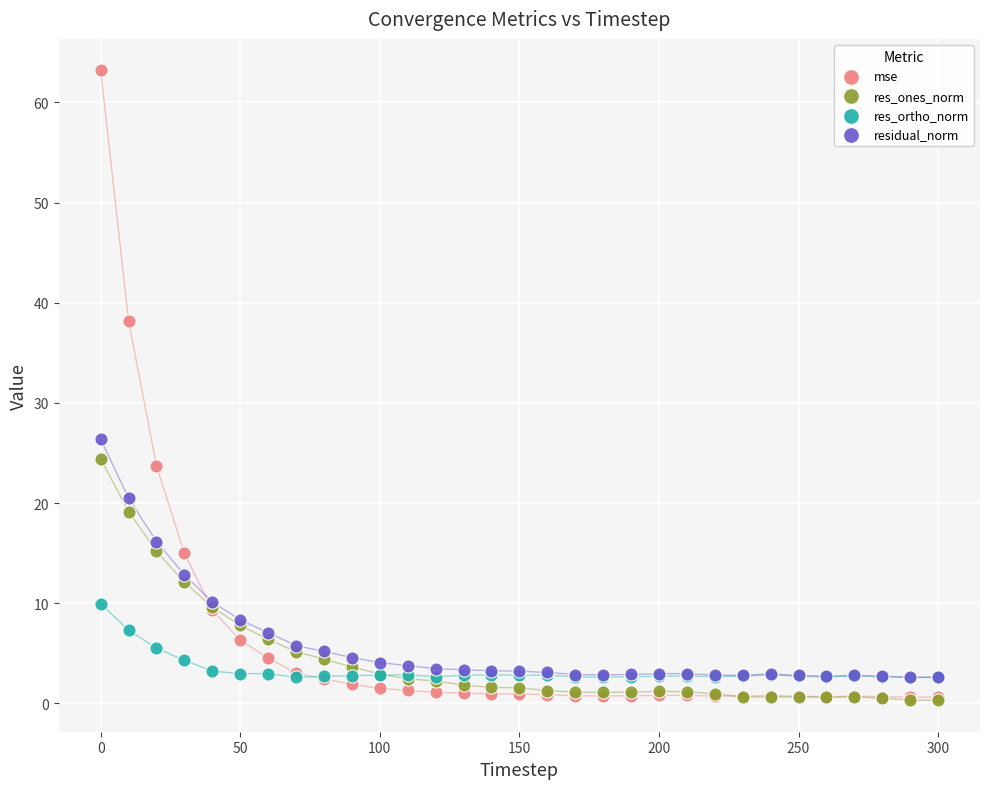

What are all the series names shown in the legend?

mse, res_ones_norm, res_ortho_norm, residual_norm